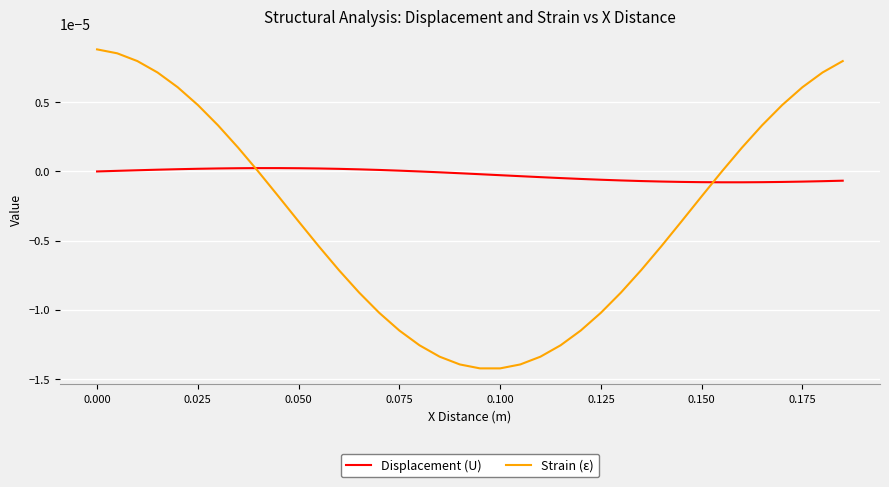

List the series in order of their peak value, lowest first.

Displacement (U), Strain (ε)